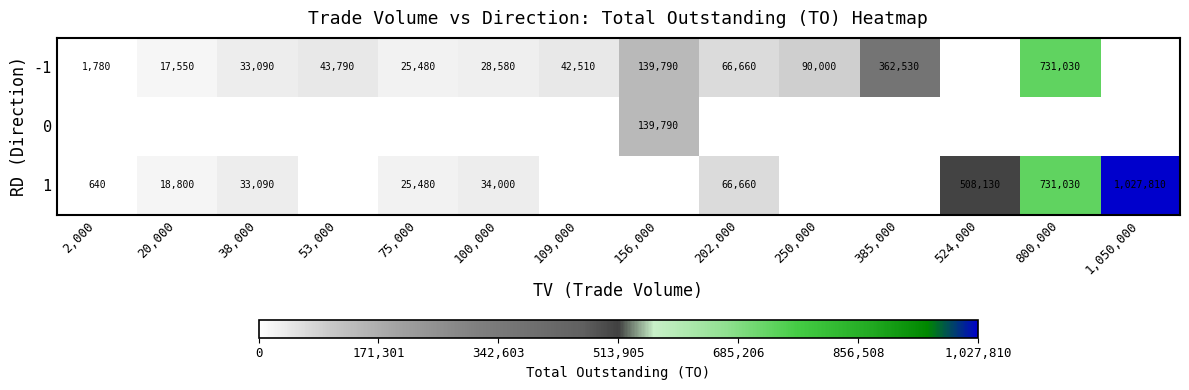

Is it true that 1 equals 1027810 at 1,050,000?

True